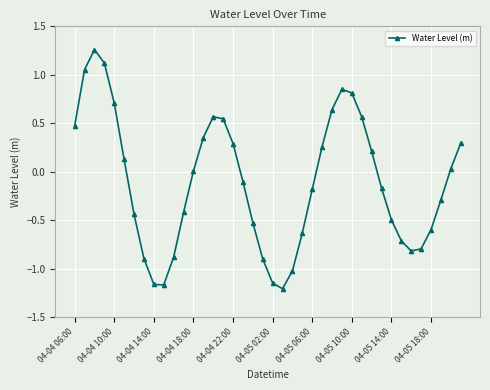

What is the difference between the maximum and minimum values?

2.5